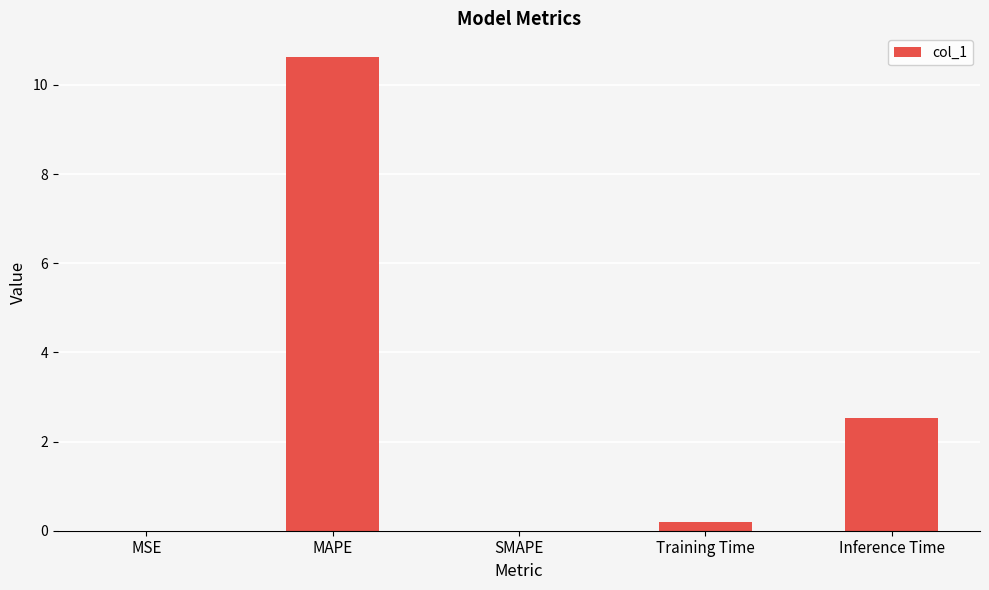

What is the sum of all values?

13.3